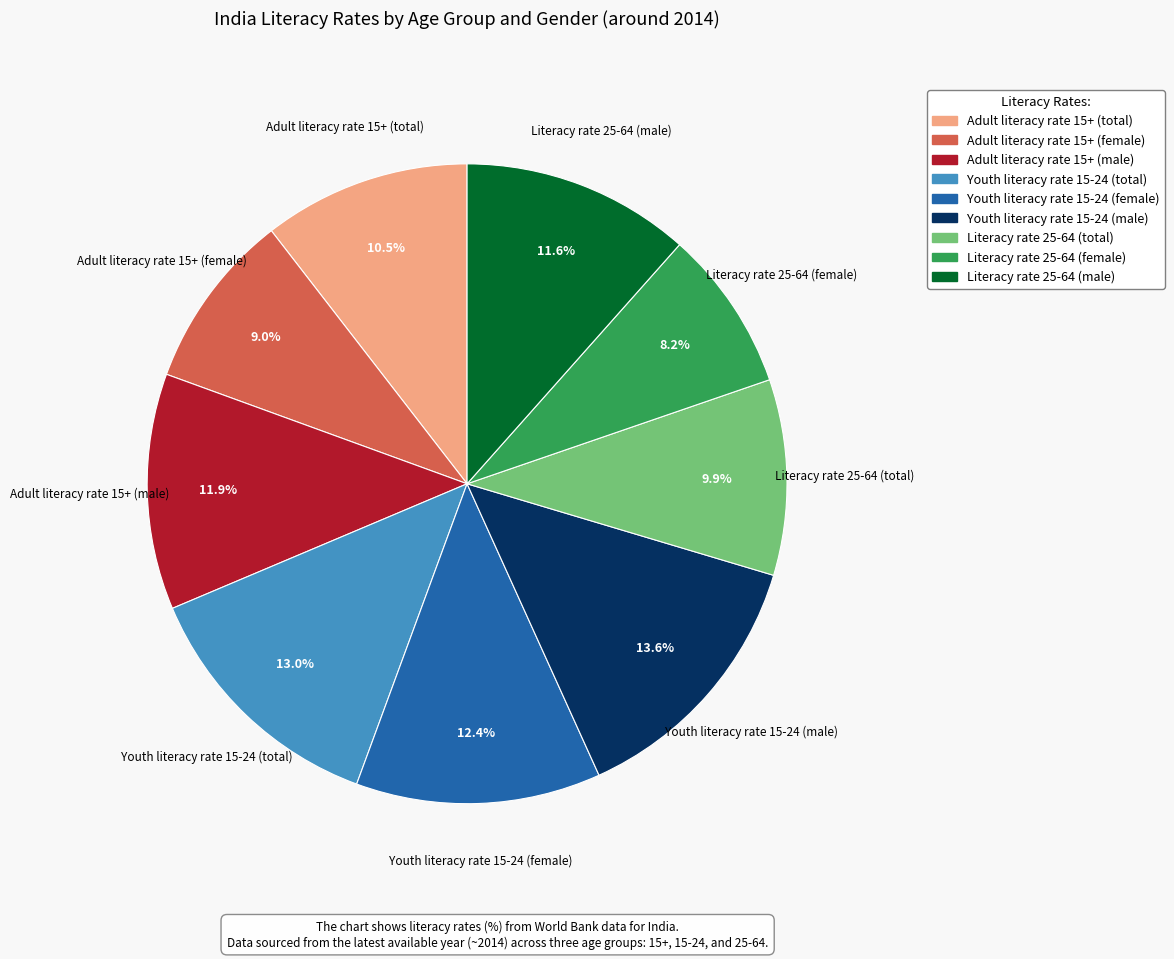

What portion of the pie excludes Literacy rate 25-64 (male)?

88.4%